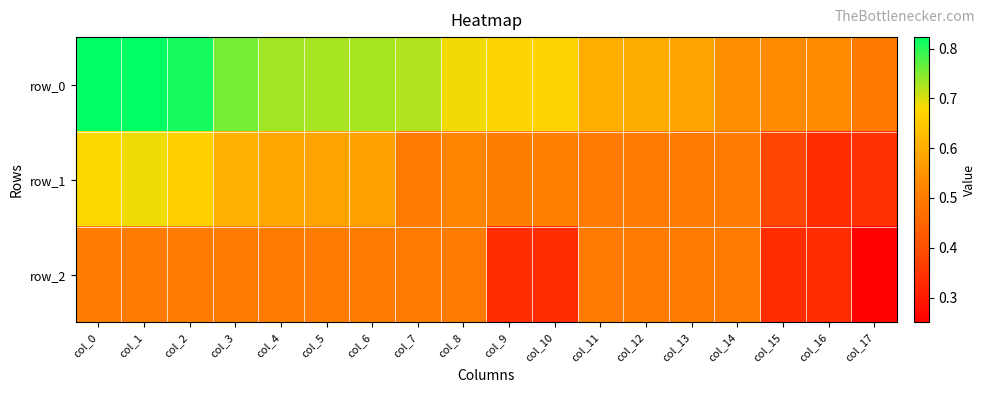

Which label corresponds to the smallest value in the chart?

col_17